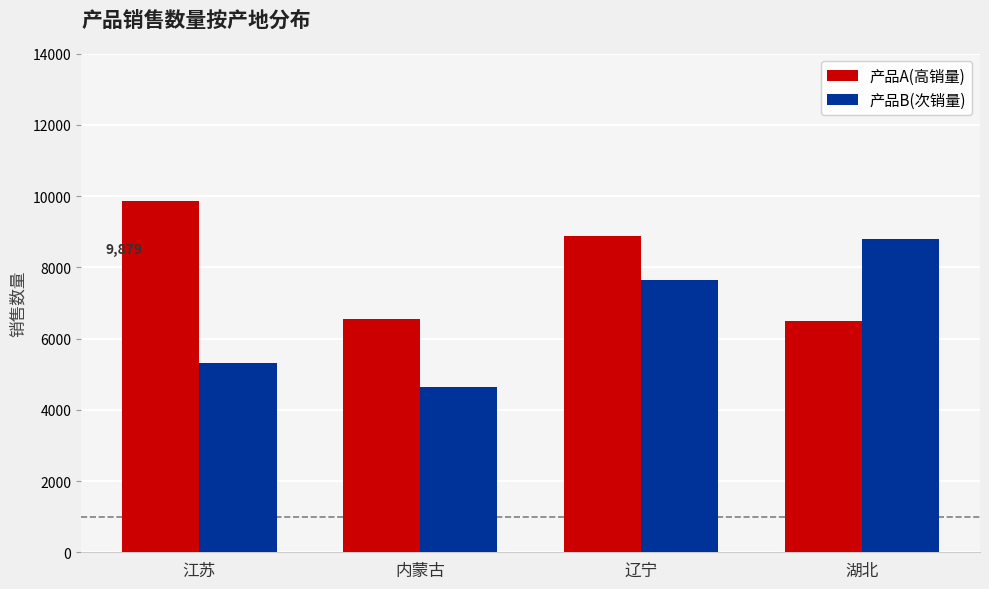

How many groups of bars are there?

4